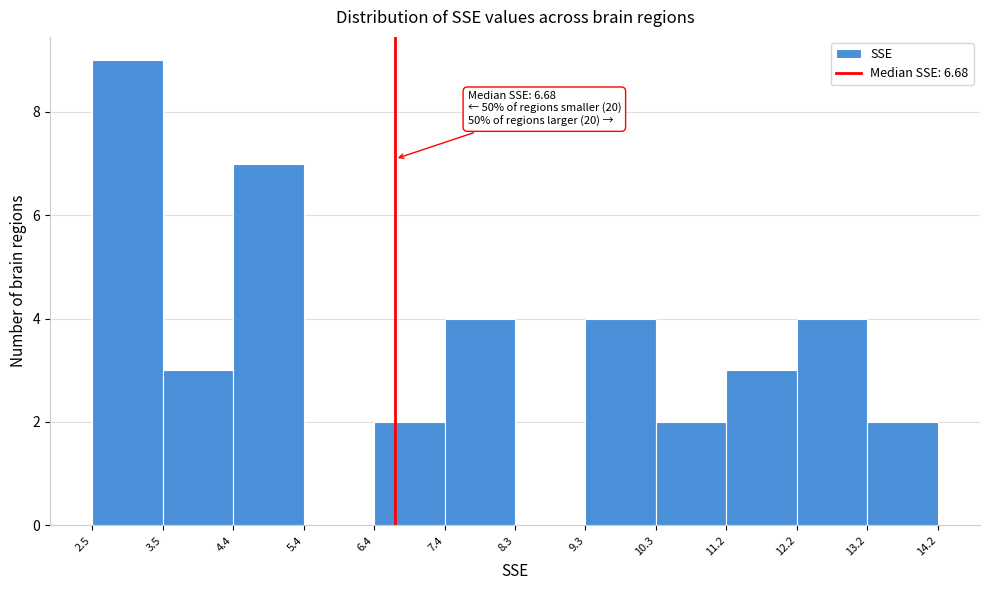

Over which range of the x-axis is the bar tallest?

2.5 to 3.5